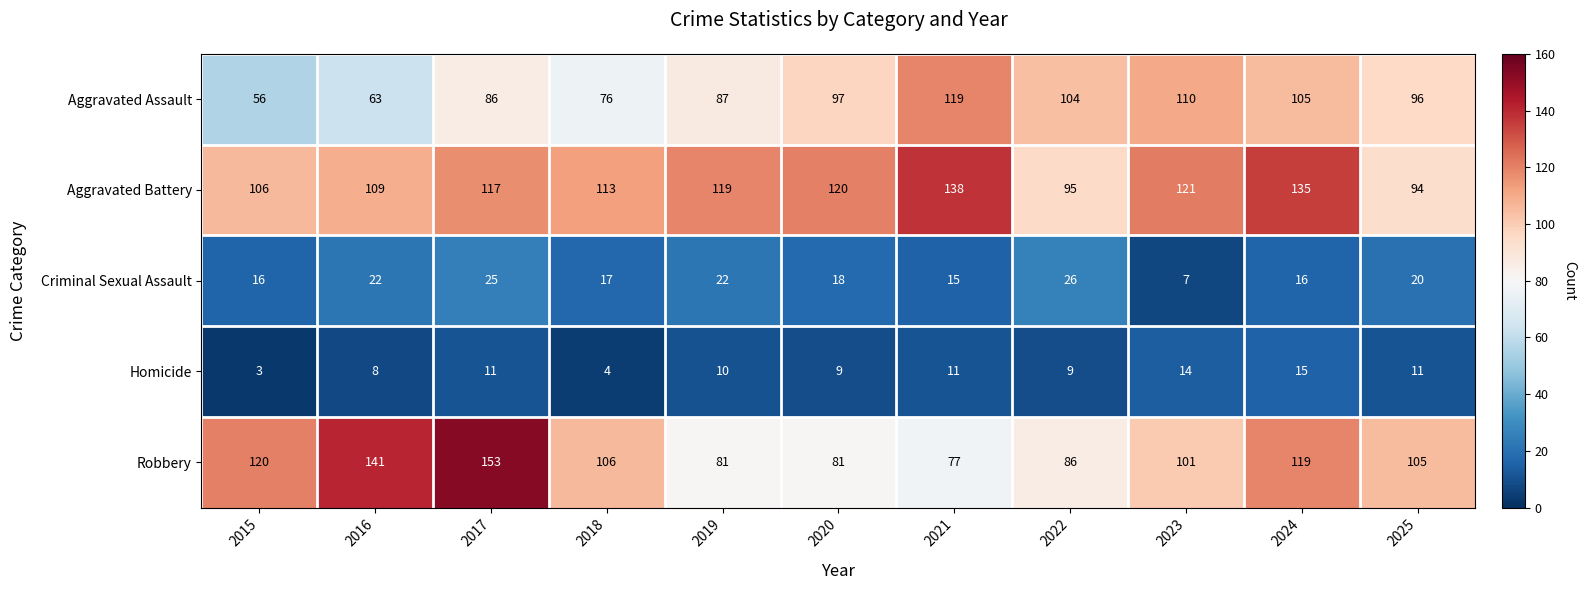

What is the minimum value for Aggravated Battery?

94